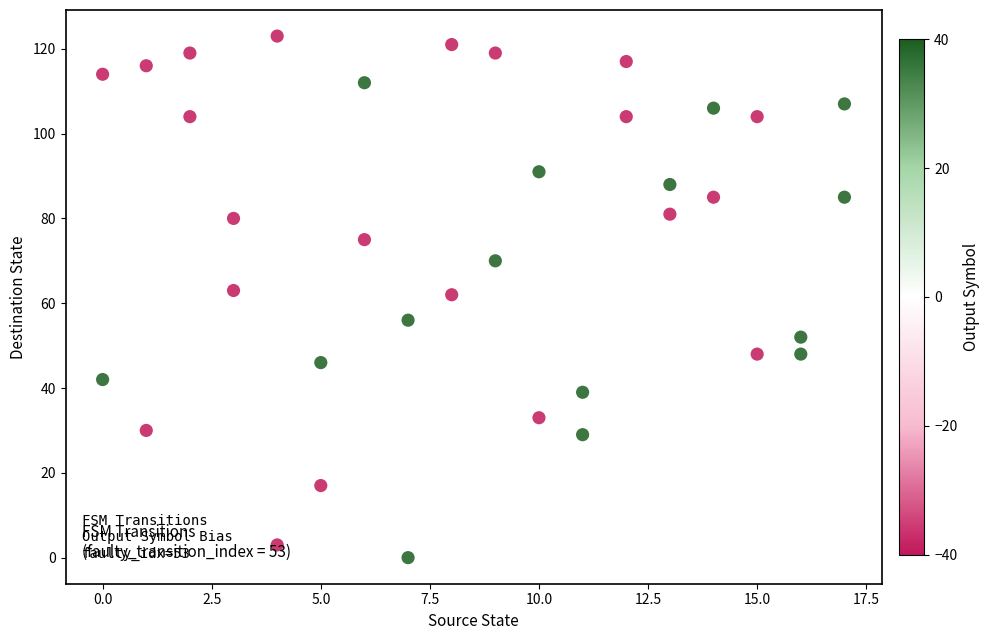

What is the range of Y values (max minus min)?

123